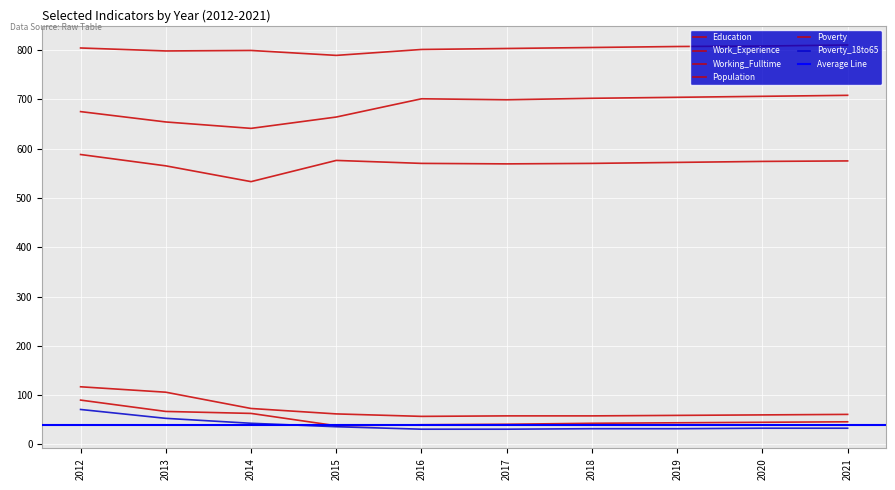

Reading left to right, list all the values displayed in this chart.

Education: 675	654	641	664	701	699	702	704	706	708
Work_Experience: 804	798	799	789	801	803	805	807	808	810
Working_Fulltime: 90	67	63	38	40	41	43	44	45	46
Population: 588	565	533	576	570	569	570	572	574	575
Poverty: 117	106	73	62	57	58	58	59	60	61
Poverty_18to65: 71	53	43	36	31	31	32	32	33	33